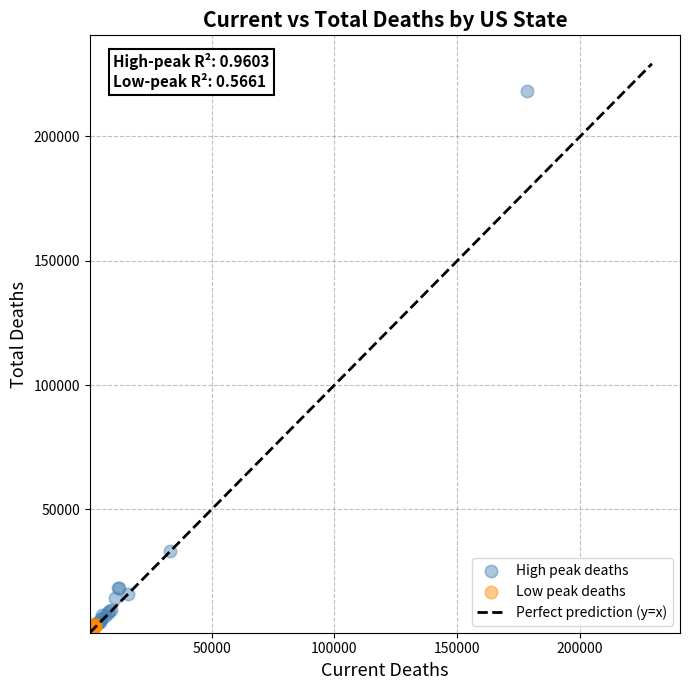

Which series contains the highest Y value?

High peak deaths